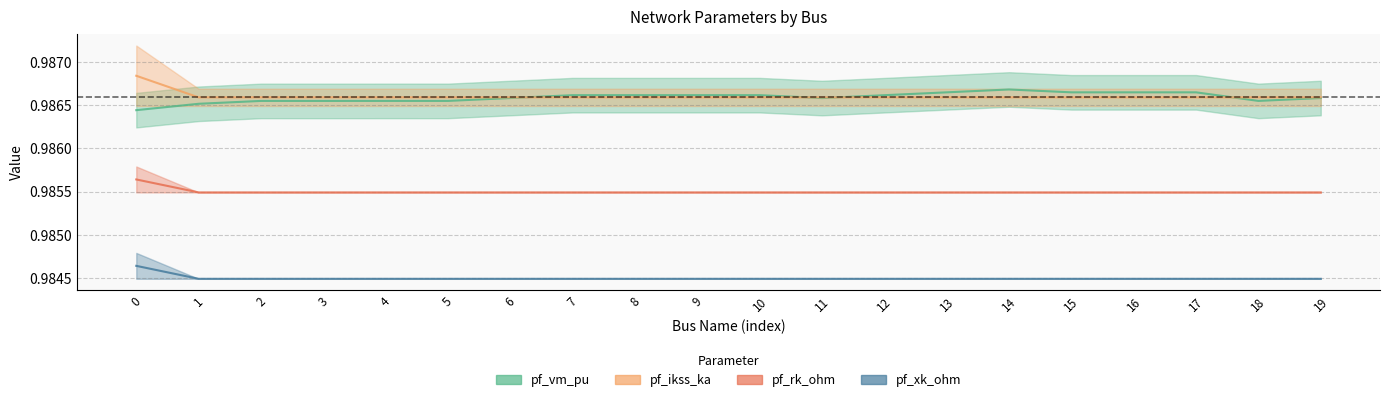

The value of pf_vm_pu at 3 is 0.6. True or false?

False